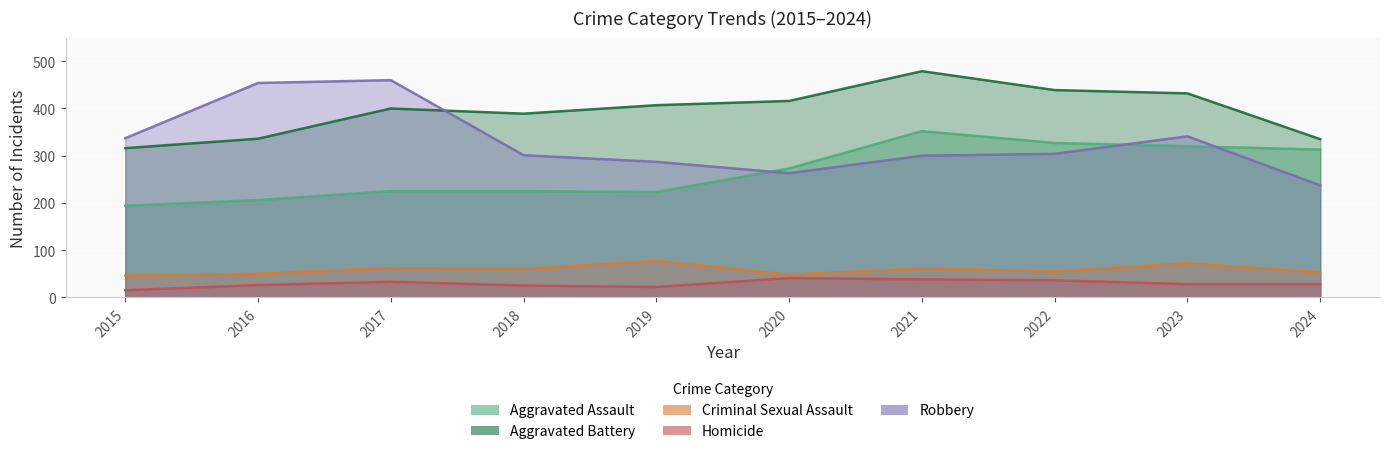

Is the value of Robbery at 2016 greater than the value of Homicide at 2019?

Yes